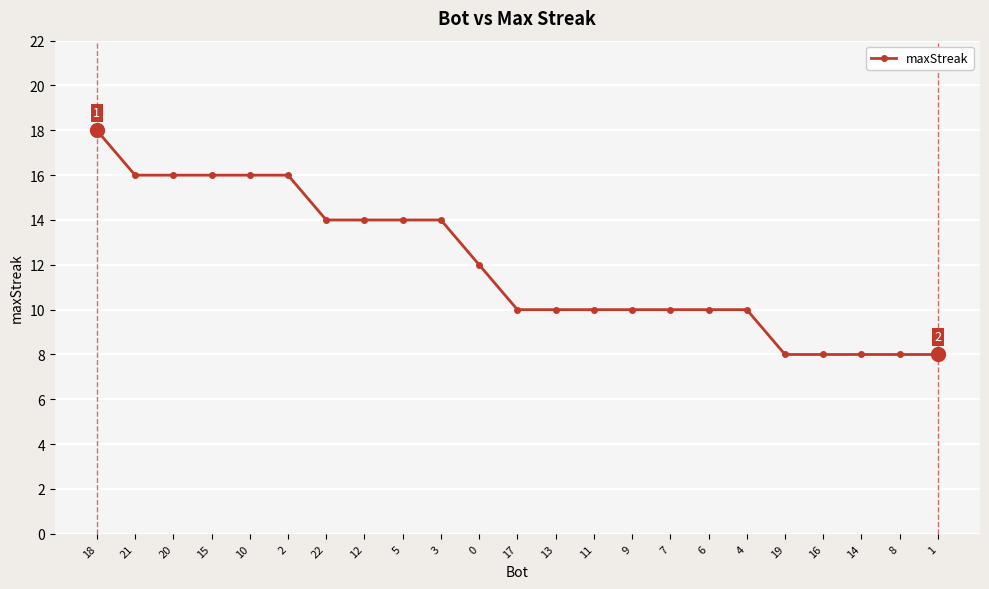

What is the average value?

12